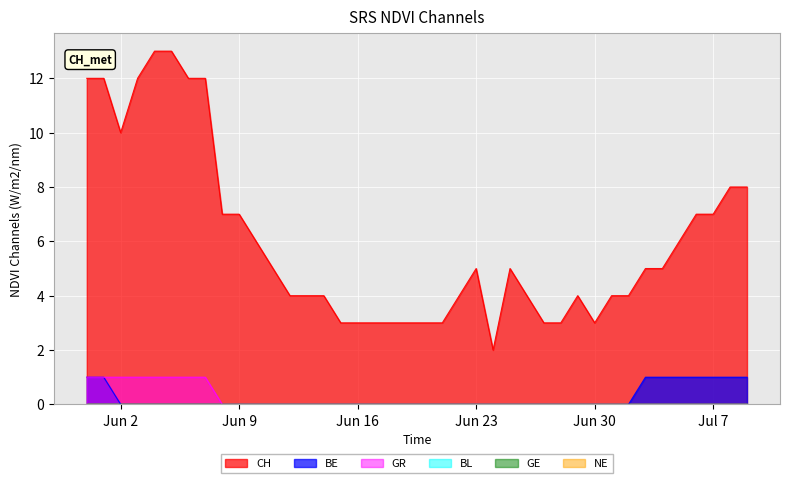

What is the difference between the maximum and minimum values in the GR series?

1